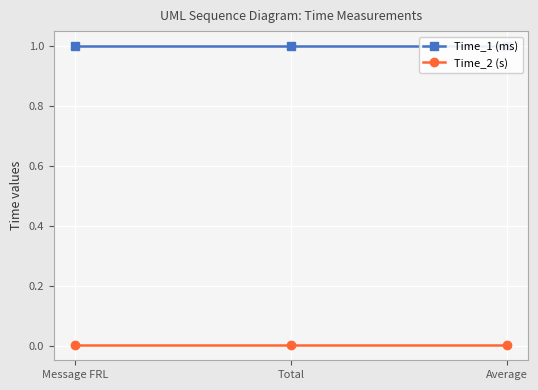

At how many categories does at least one series exceed 0?

3